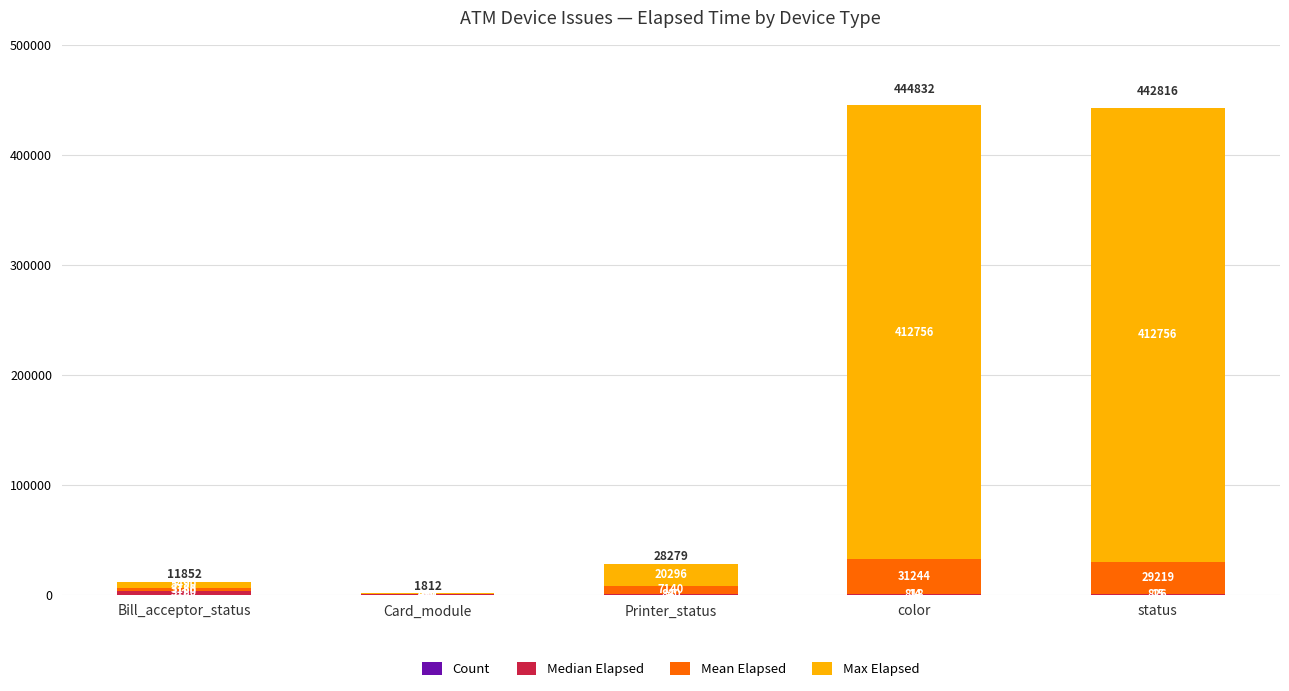

At which category is the sum across all series the highest?

color